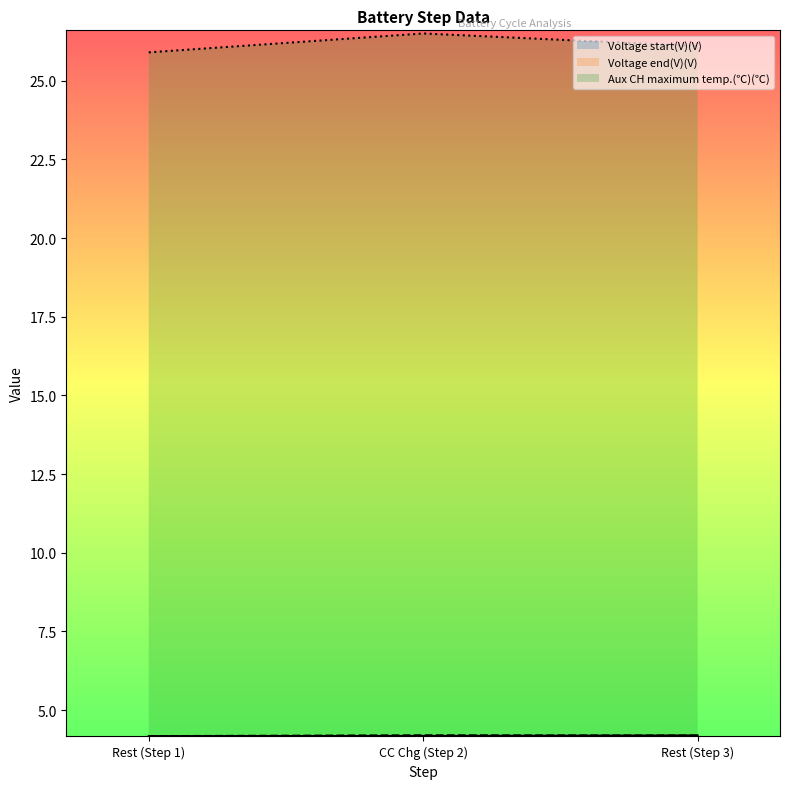

The Voltage start(V)(V) series shows 1.8 at Rest (Step 3). True or false?

False